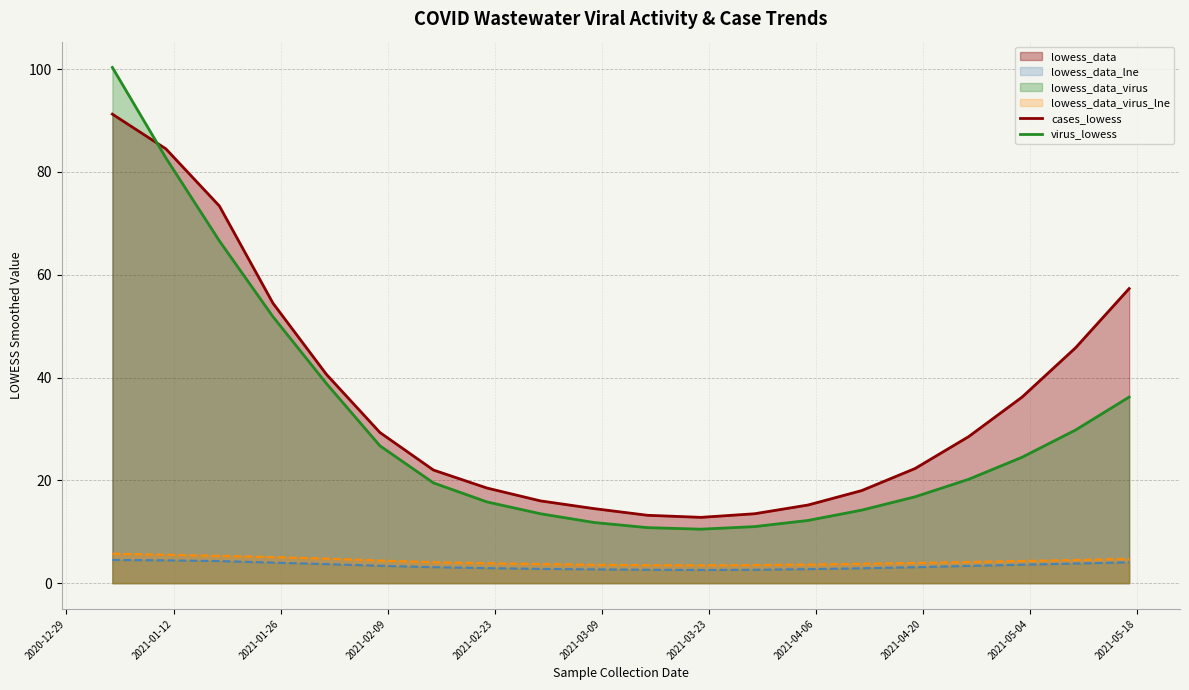

What is the minimum value shown in the chart?

2.6